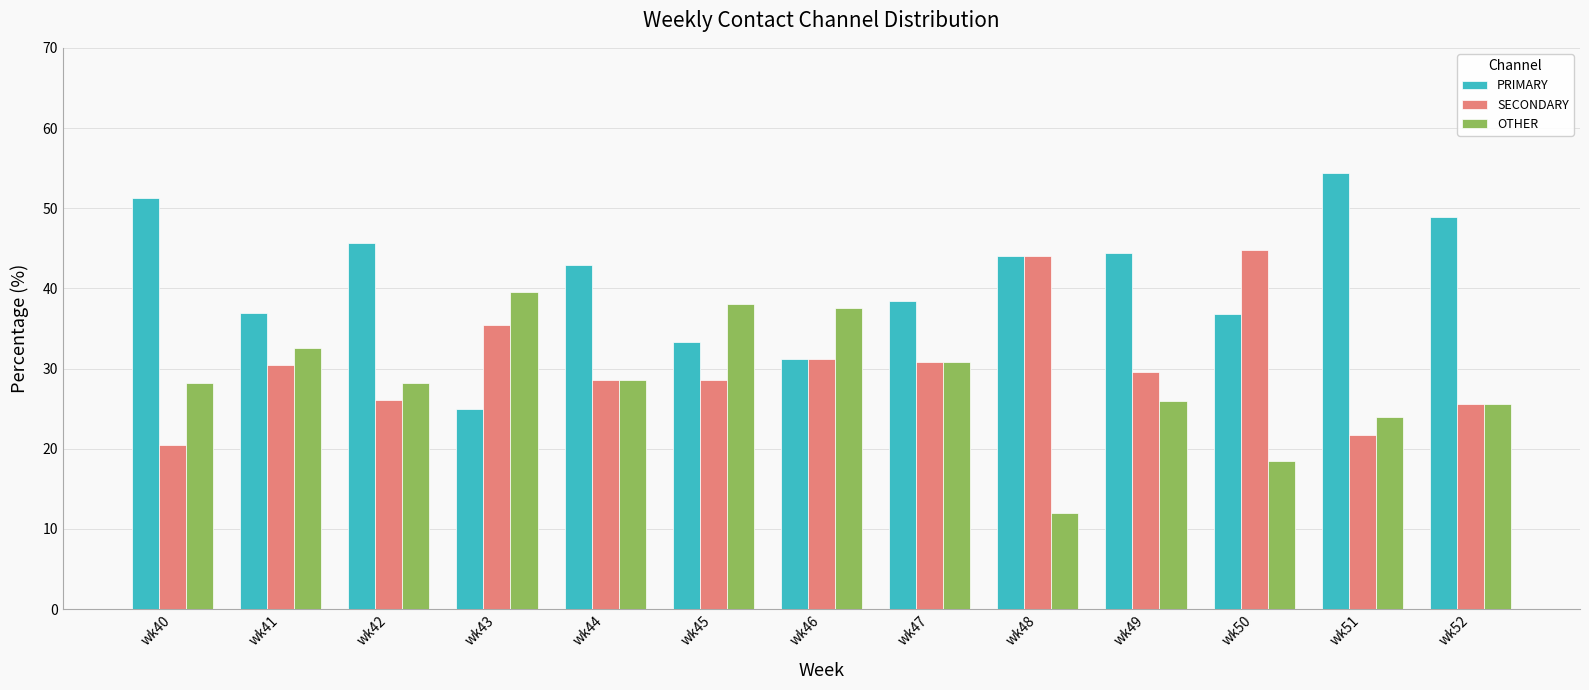

Which series has the largest total across all categories?

PRIMARY